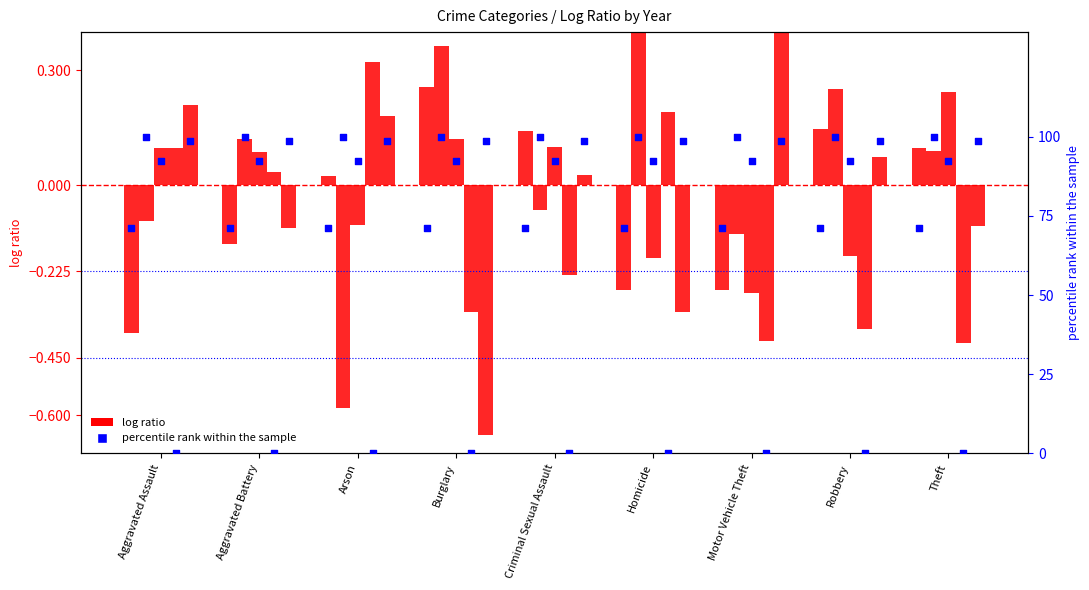

At which category is the sum across all series the highest?

Burglary